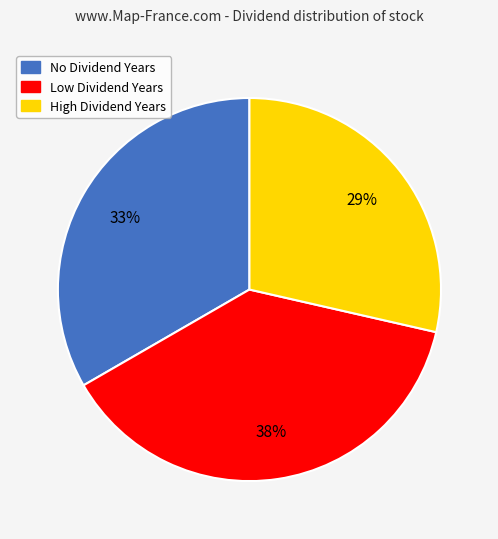

To the nearest percent, what is the average slice percentage?

33%